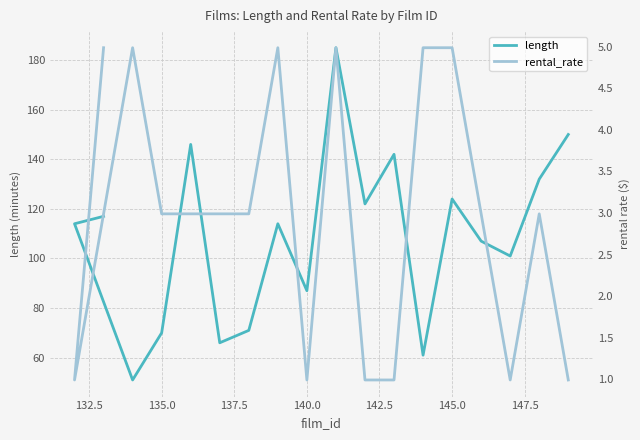

What is the value of the length point at the 10th from the left?

185.0